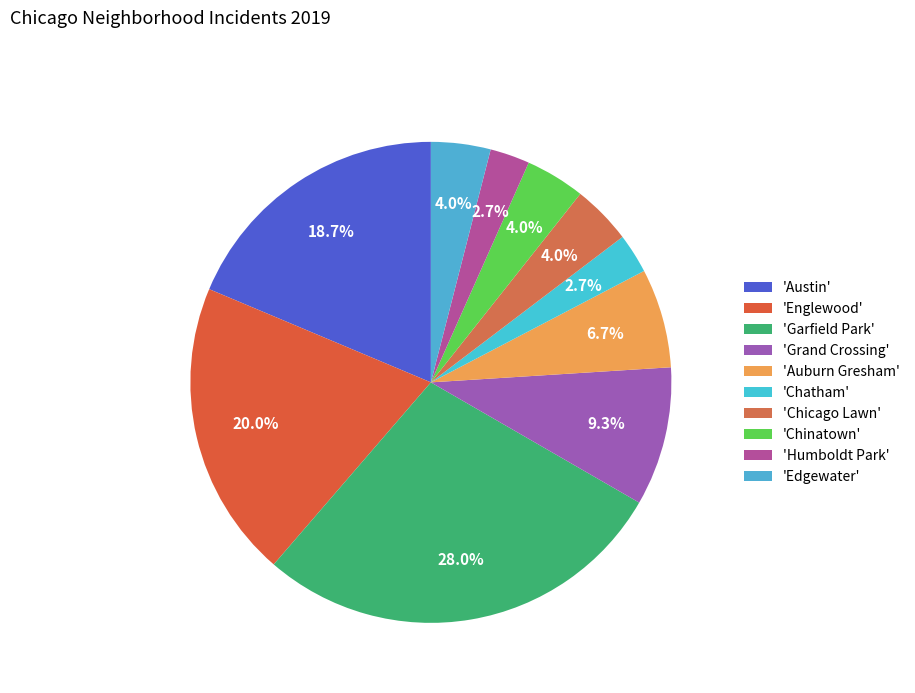

How many slices are in this pie chart?

10